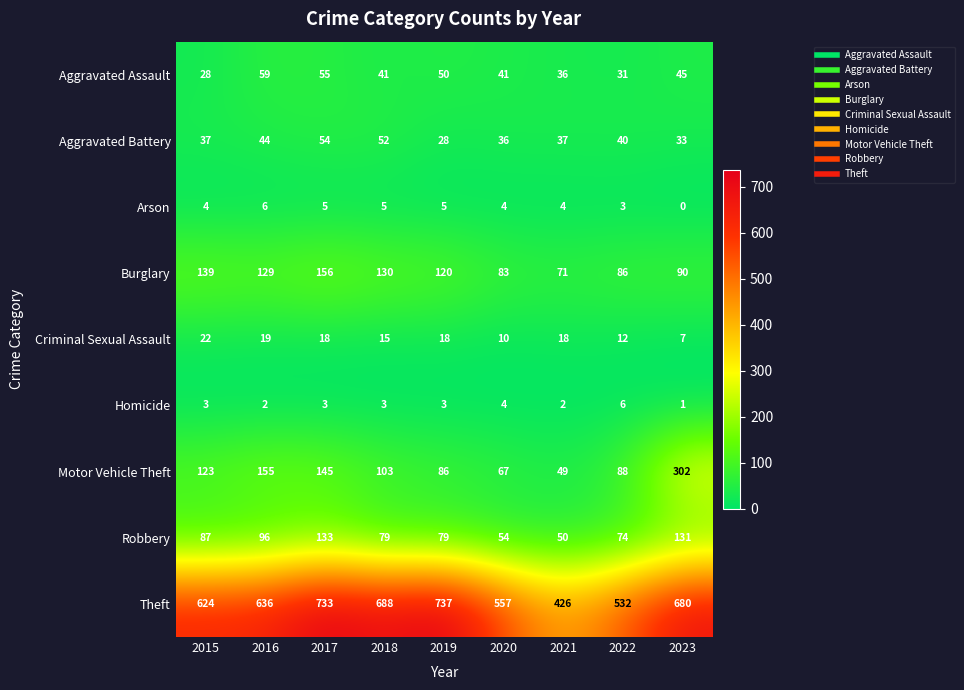

Count the number of categories in the chart.

9